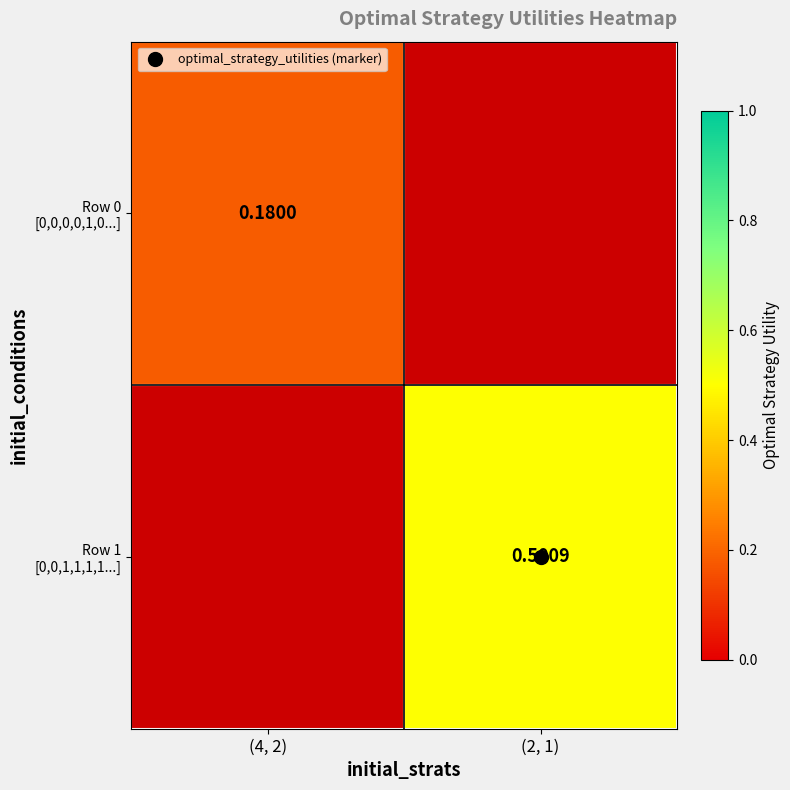

At how many categories does at least one series exceed 0?

2